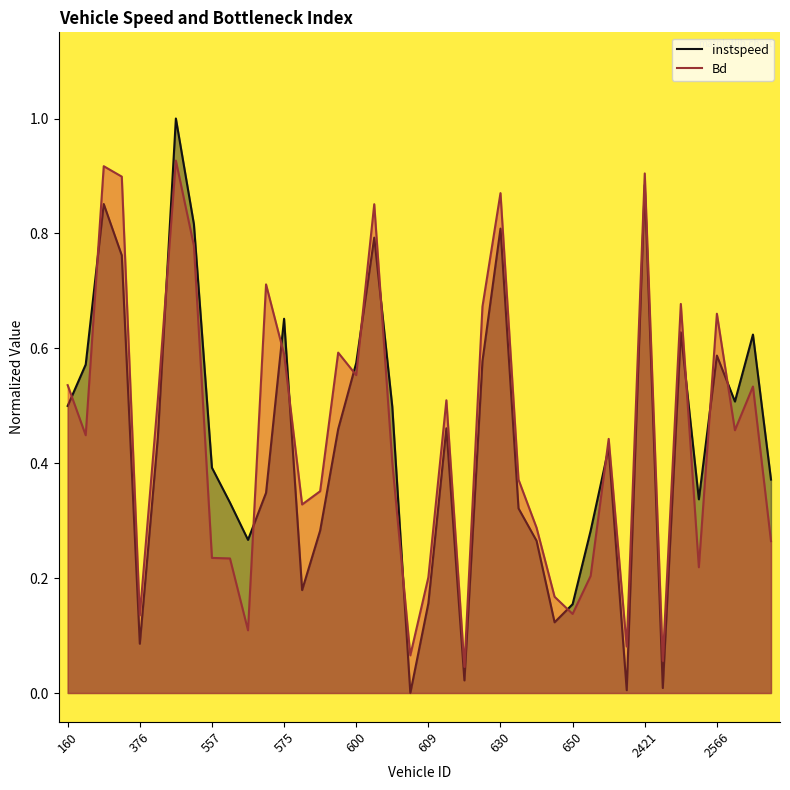

True or false: Bd has a value of 1.4 at 650.

False